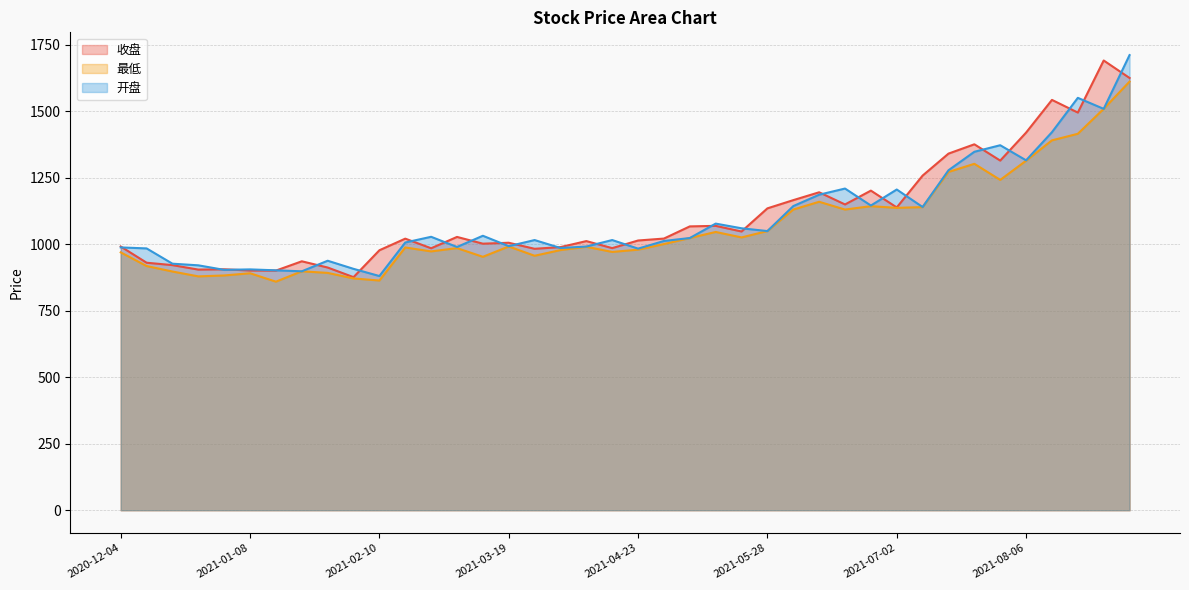

What is the label of the 20th point from the right?

2021-04-23